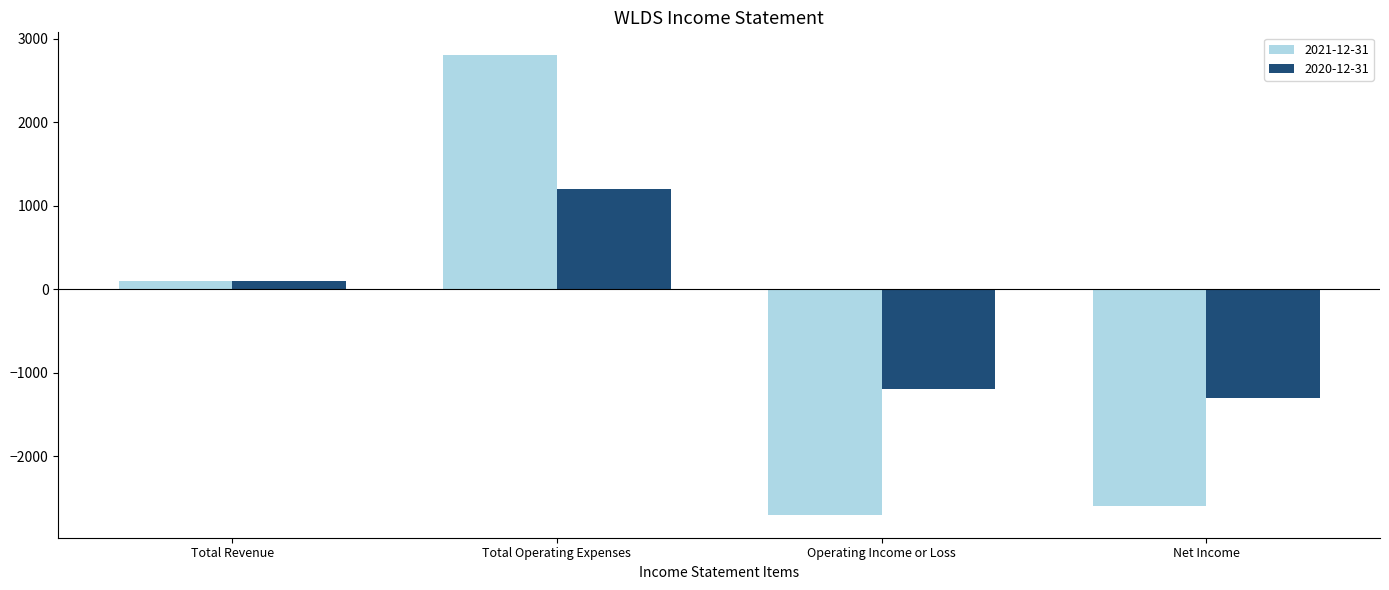

How many groups of bars are there?

4